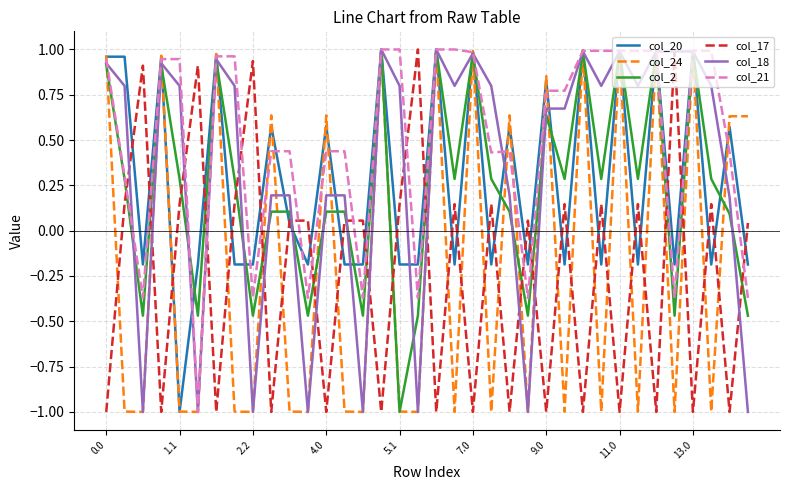

What is the lowest value of the col_24 series?

-1.0